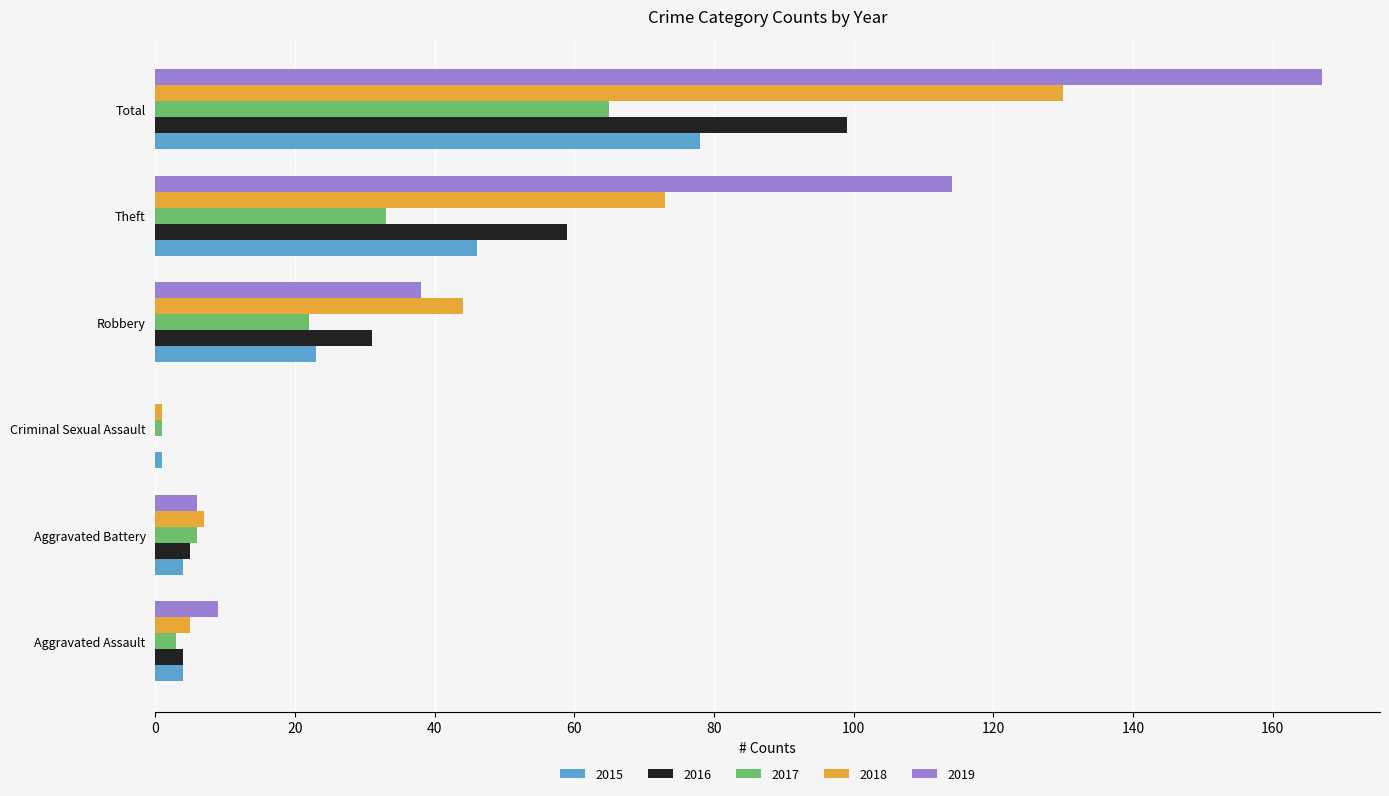

Which series has the widest spread of values?

2019